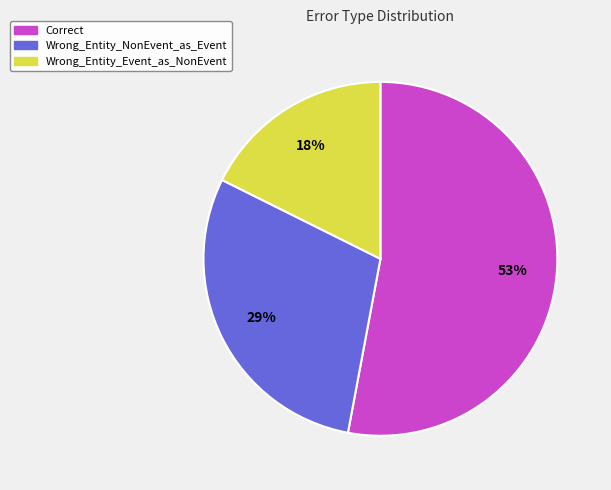

The Wrong_Entity_NonEvent_as_Event slice represents 35% of the pie. True or false?

False